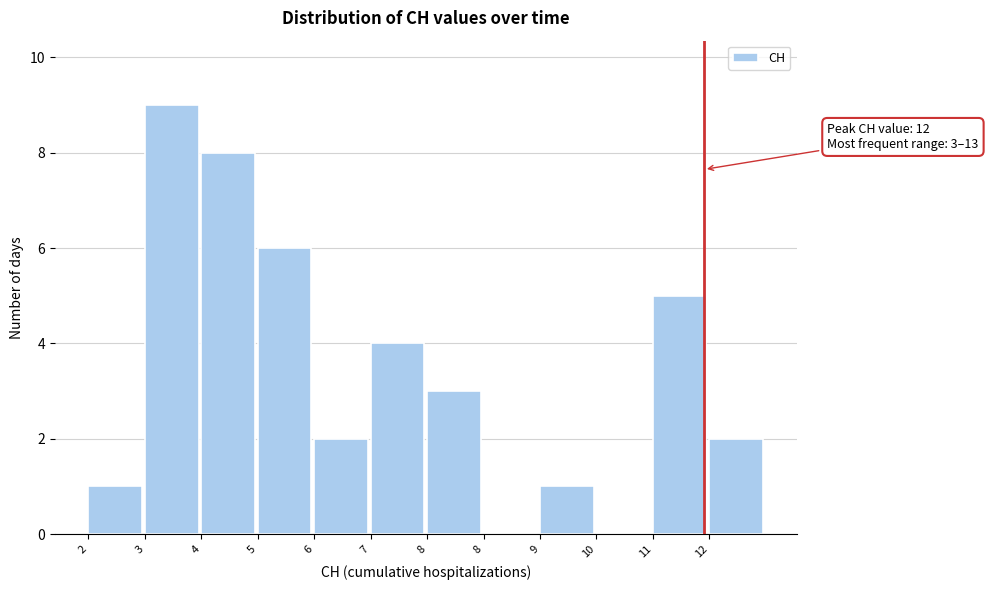

Are the bars horizontal?

No